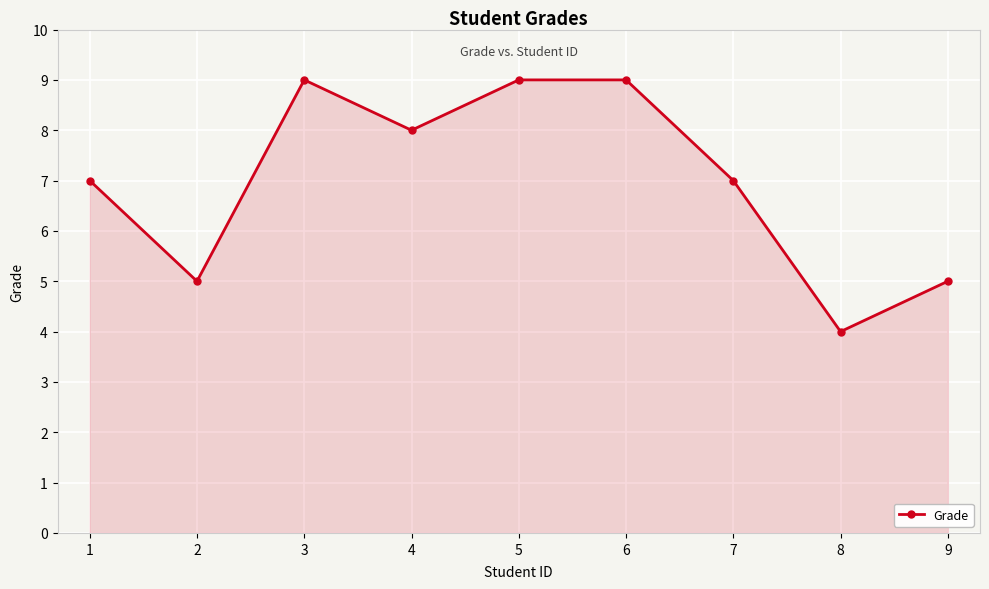

How many lines are shown in the chart?

1